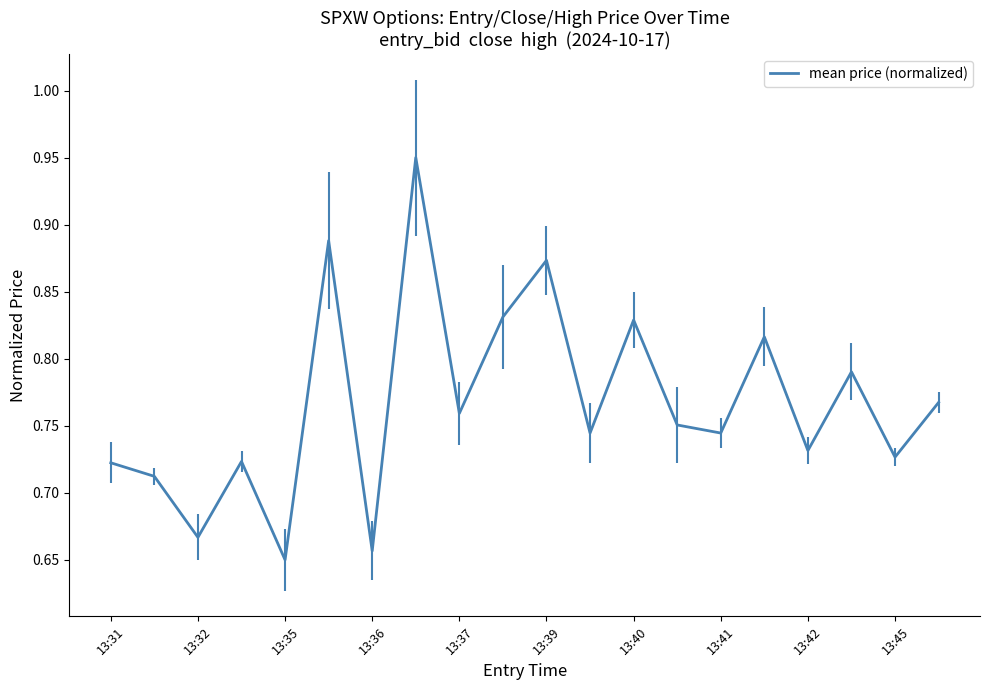

What is the difference between the maximum and minimum values?

0.3